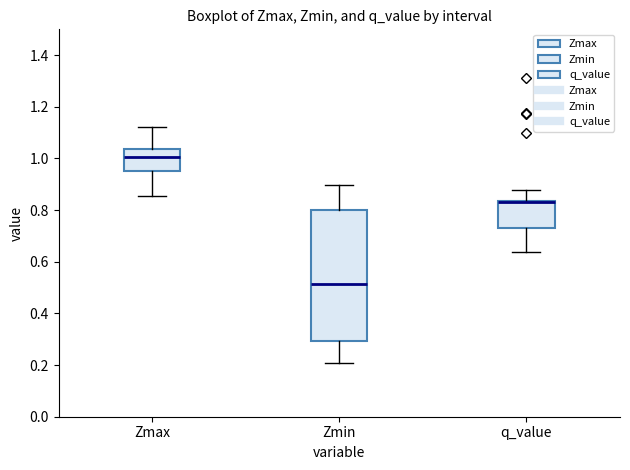

Where does the median line of the box for Zmin sit on the y-axis? The values are not printed on the chart, so give them approximately, as read against the axis.

0.52